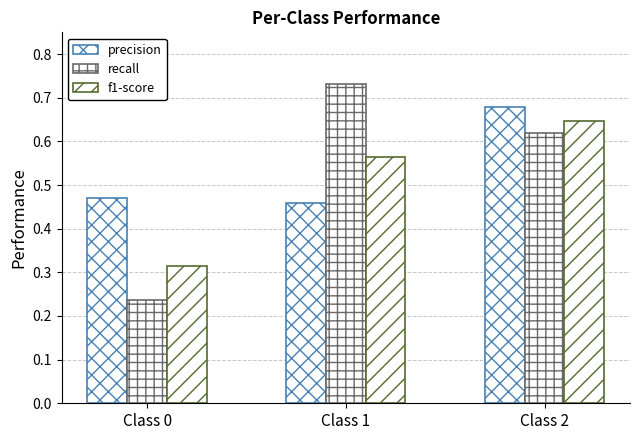

How many categories are shown in the chart?

3